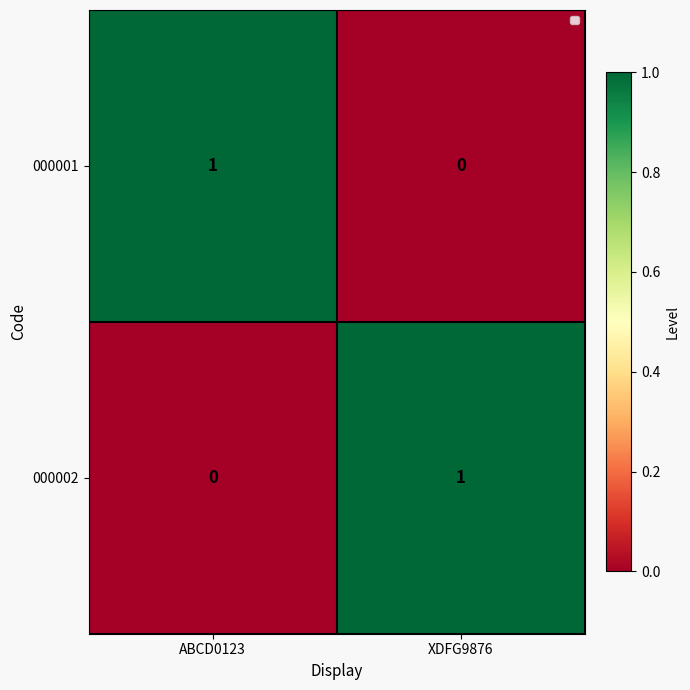

True or false: 000001 has a value of 0 at XDFG9876.

True